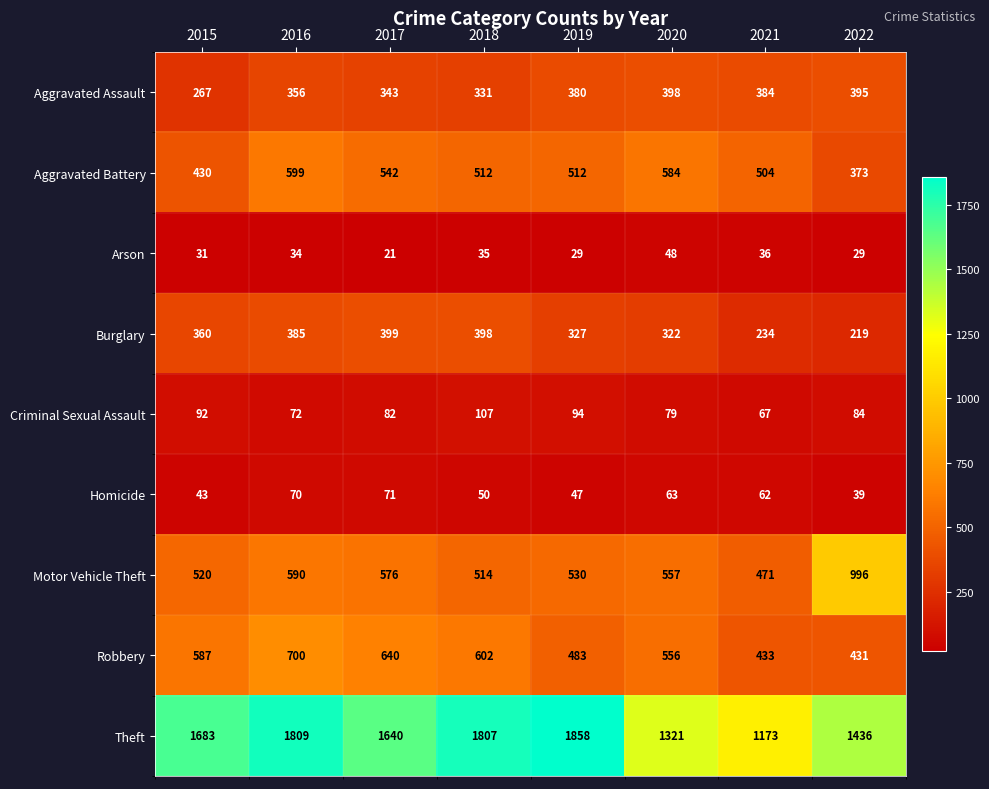

Which series changed the most between 2015 and 2020?

Theft